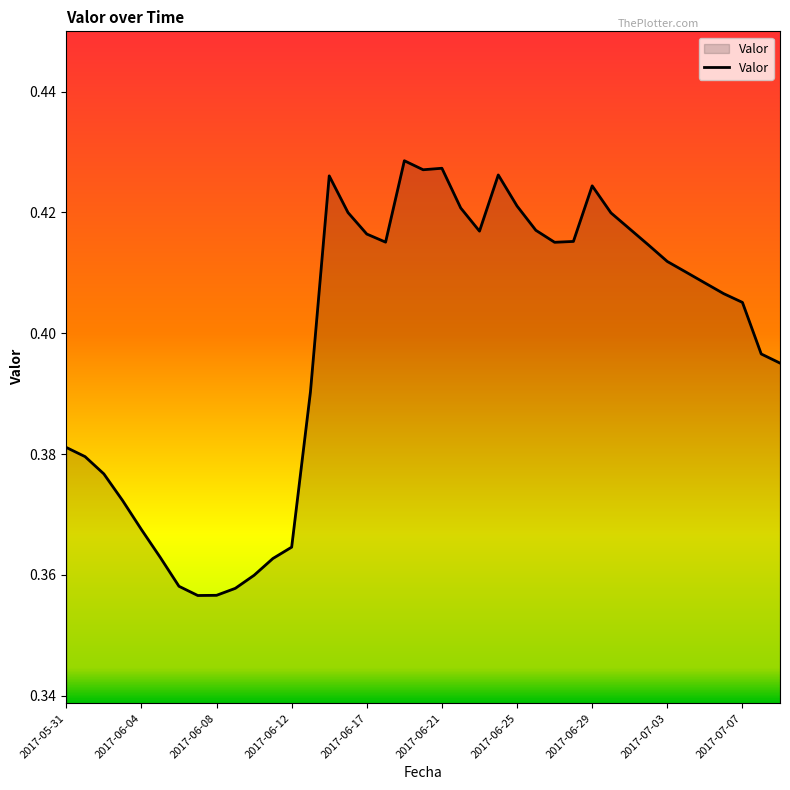

How many lines are shown in the chart?

1